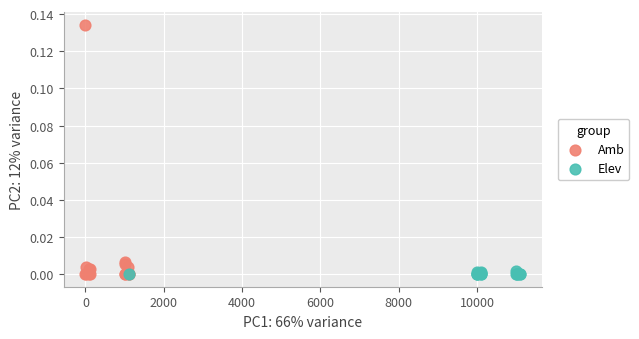

Which series reaches the maximum Y coordinate?

Amb